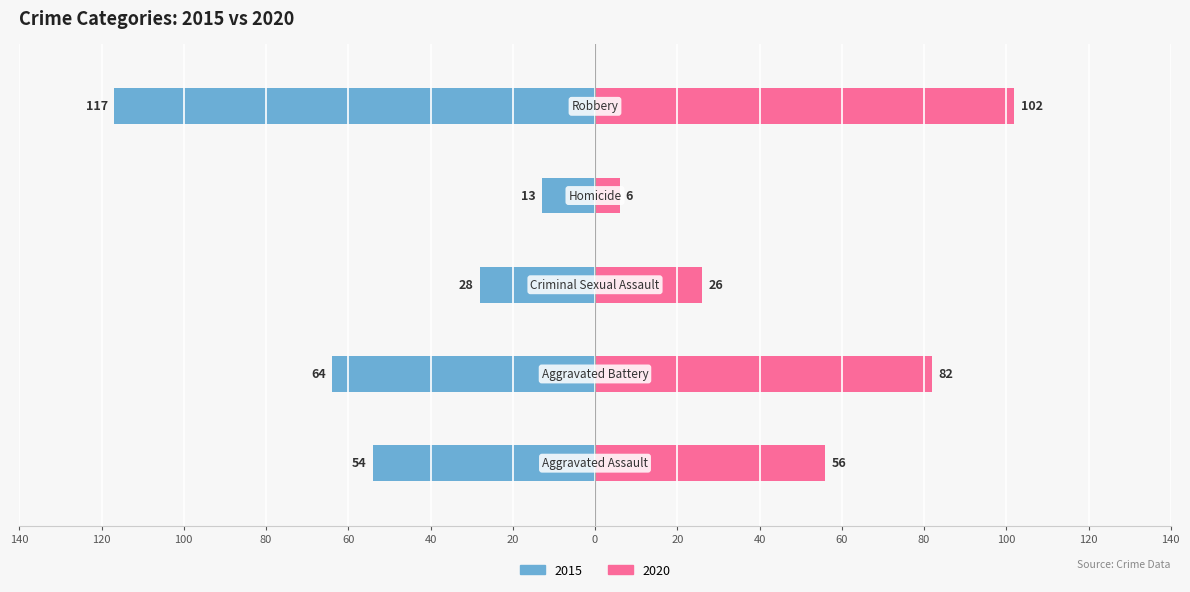

What is the label of the 4th bar from the right?

Aggravated Battery